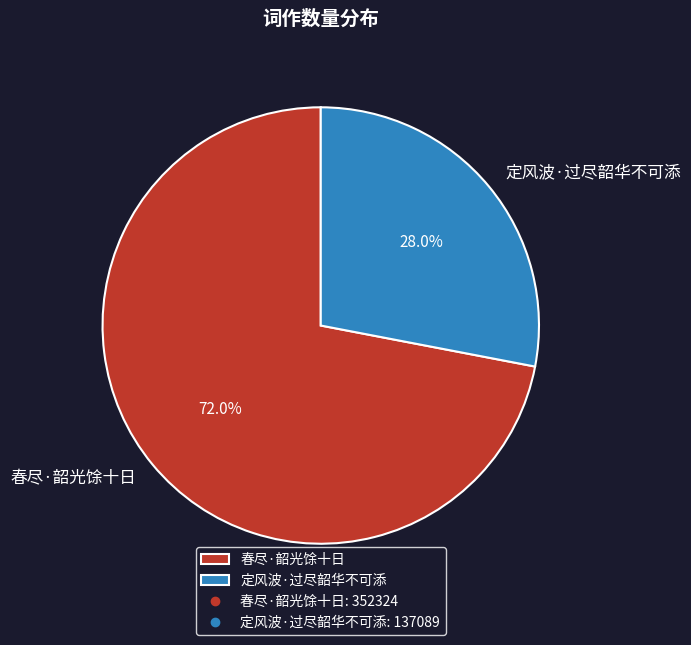

The 春尽·韶光馀十日 slice represents 79% of the pie. True or false?

False